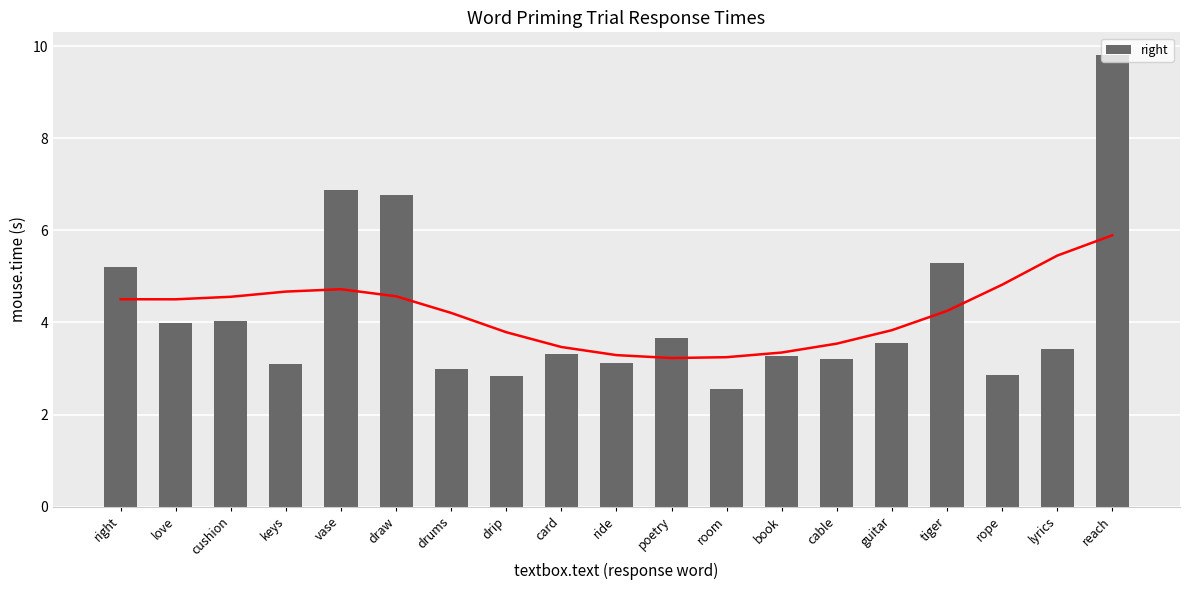

List the labels in order of value, largest first.

reach, vase, draw, tiger, right, cushion, love, poetry, guitar, lyrics, card, book, cable, ride, keys, drums, rope, drip, room